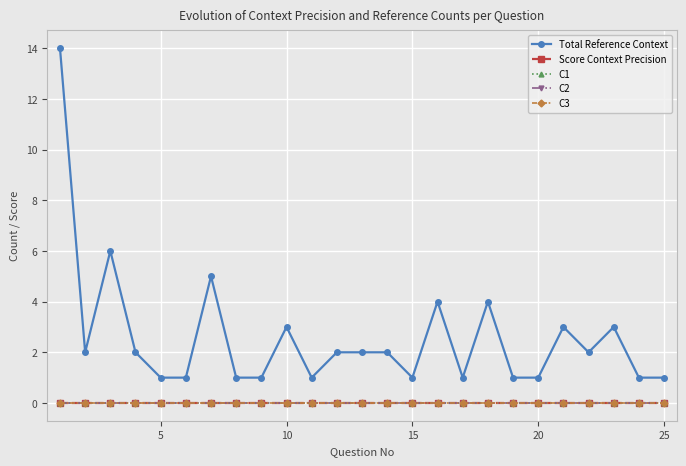

True or false: C3 and C2 cross at least once.

False